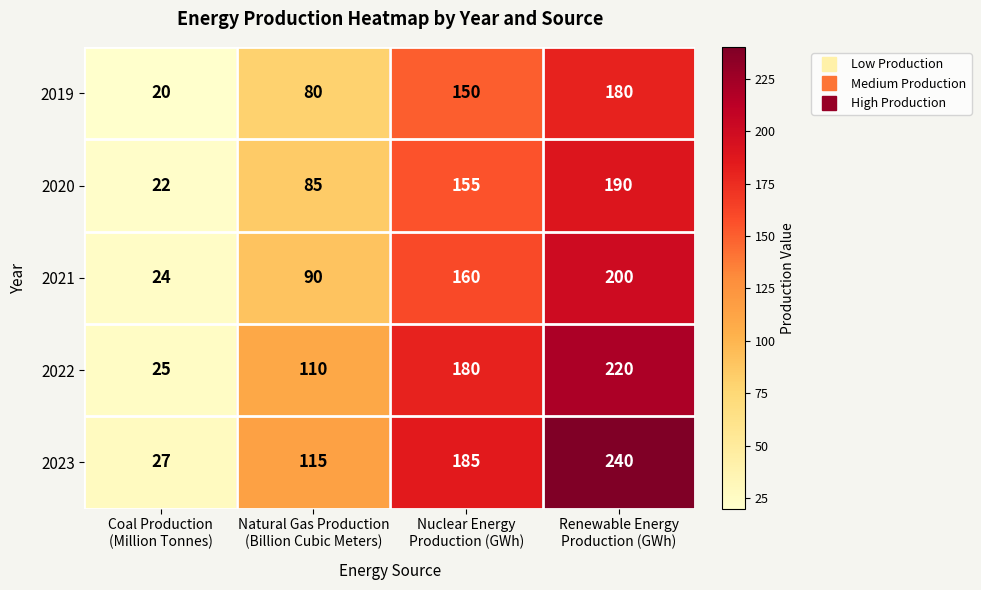

How many data points does each series have?

4